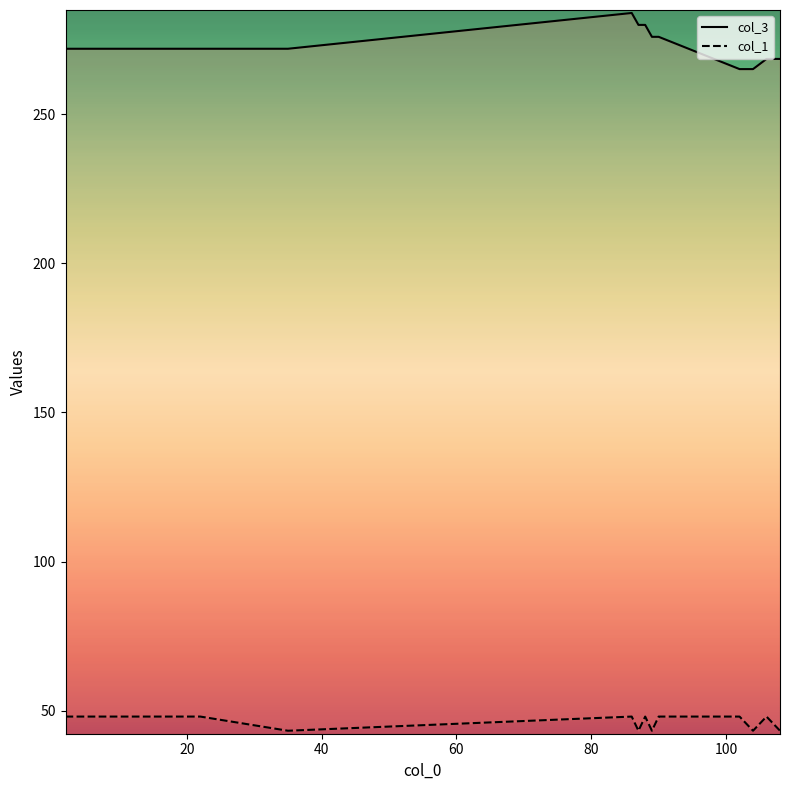

The value of col_3 at 120 is 444.5. True or false?

False